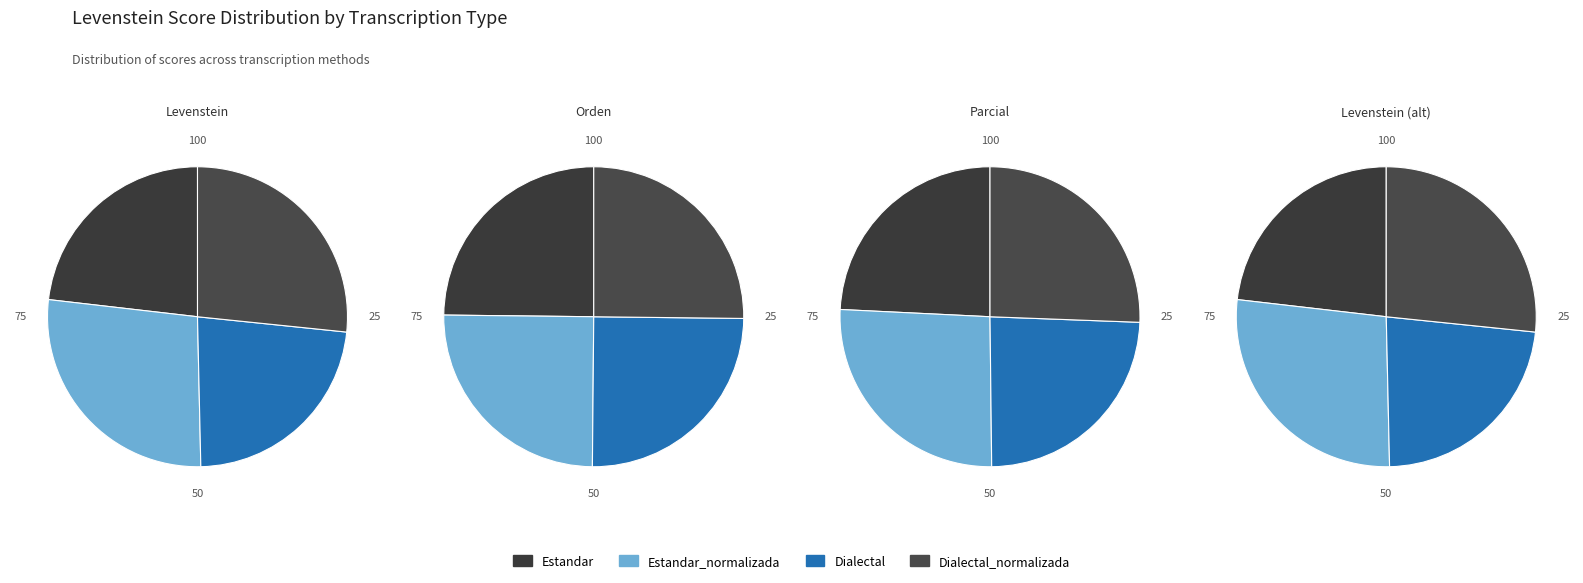

To the nearest percent, what percentage of the pie is Dialectal_normalizada?

27%